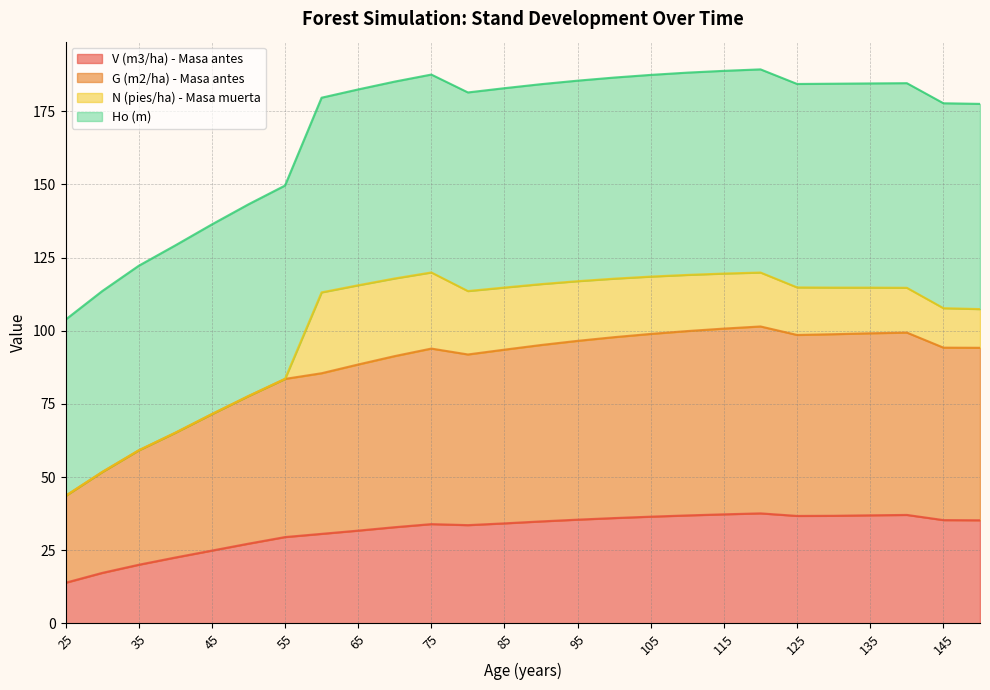

Is it true that G (m2/ha) - Masa antes equals 77.7 at 50?

True